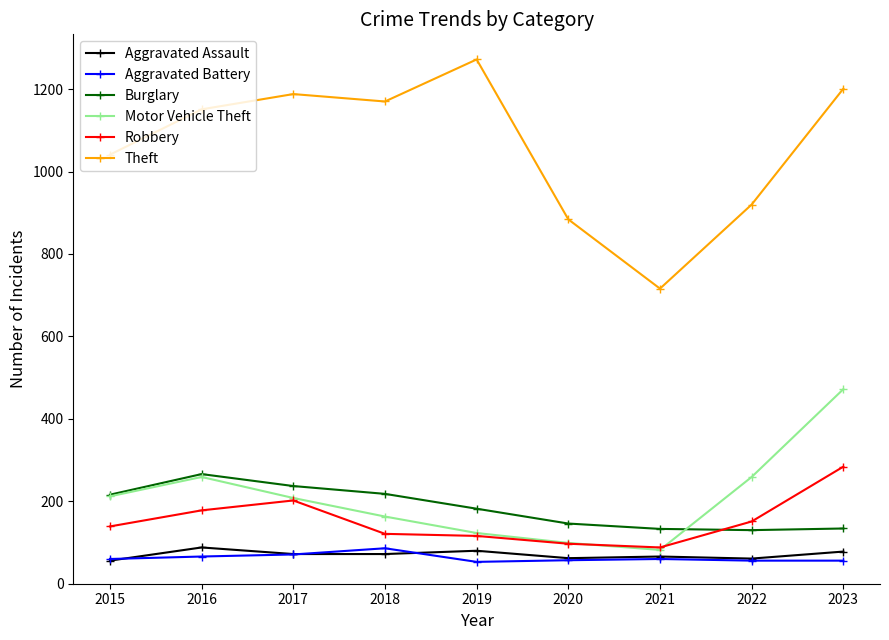

What are all the series names shown in the legend?

Aggravated Assault, Aggravated Battery, Burglary, Motor Vehicle Theft, Robbery, Theft